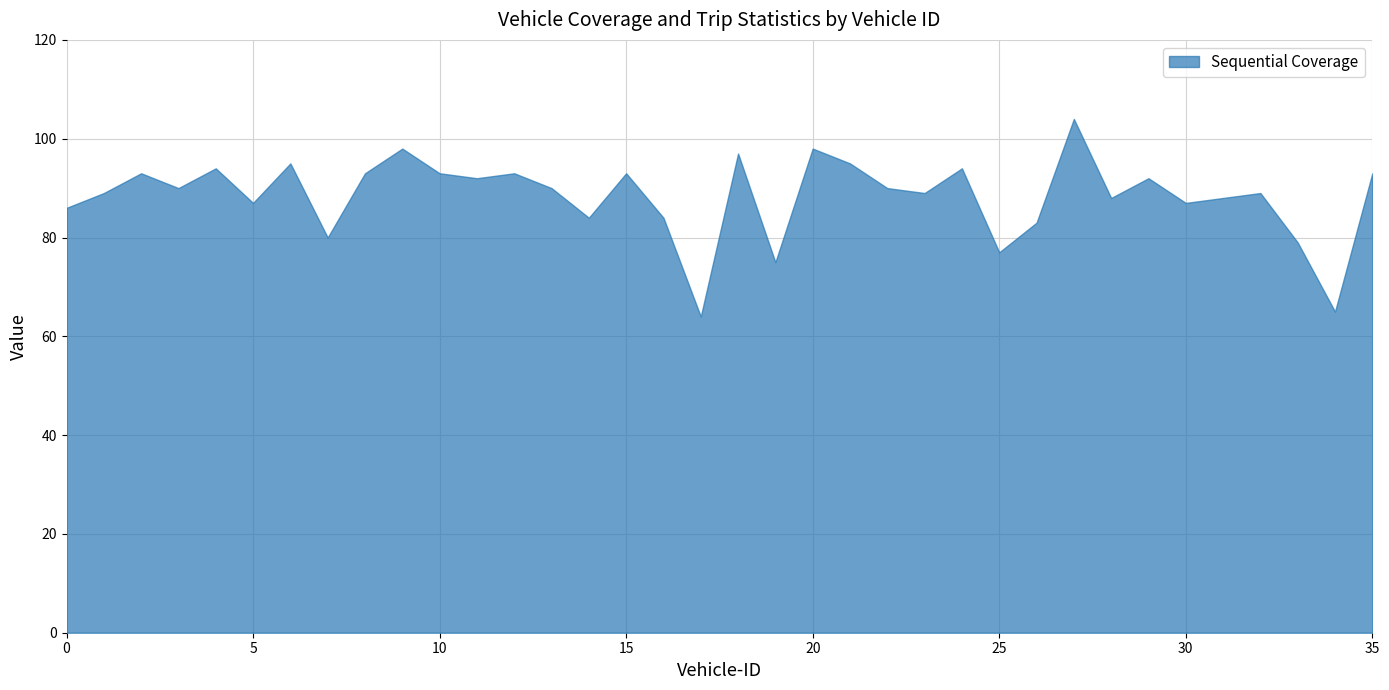

How many data points does each series have?

36